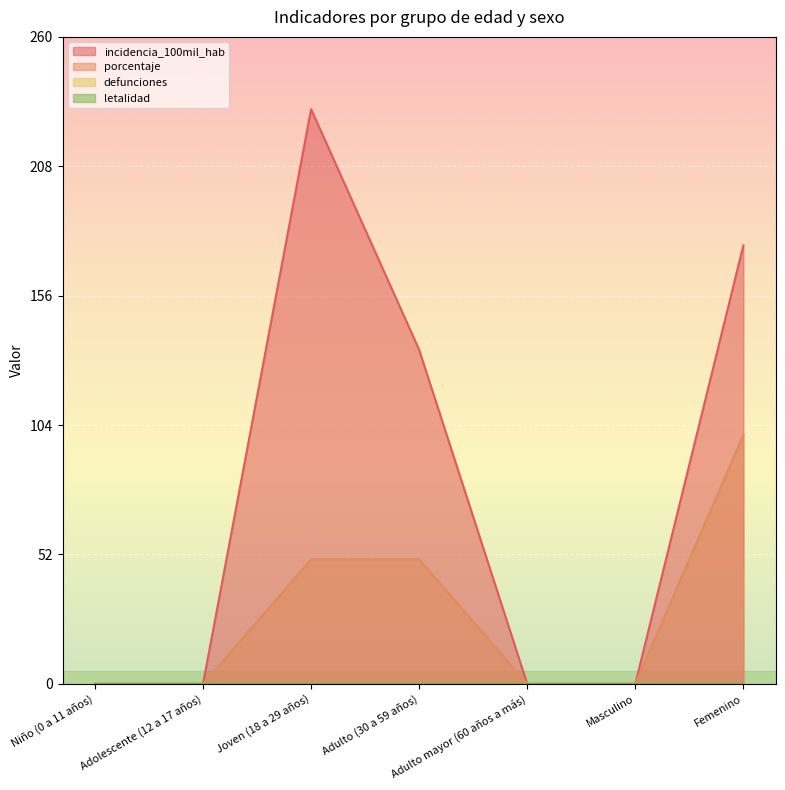

Where is porcentaje nearest to the value 50?

Joven (18 a 29 años)